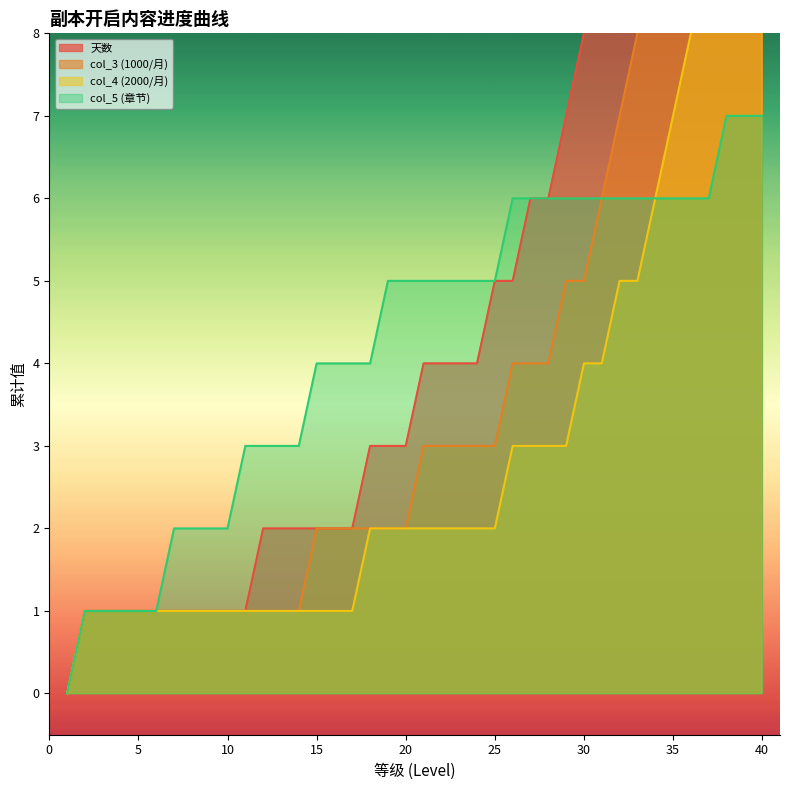

True or false: col_3 (1000/月) has more than 2 interior local peaks.

False